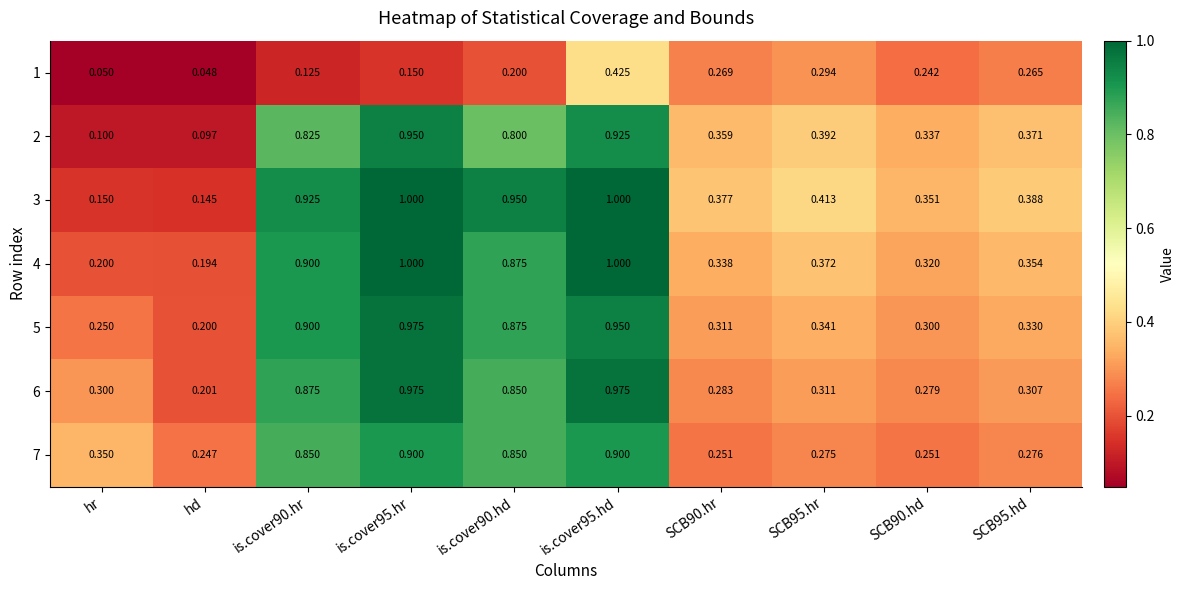

Which category has the lowest value in the 2 series?

hd